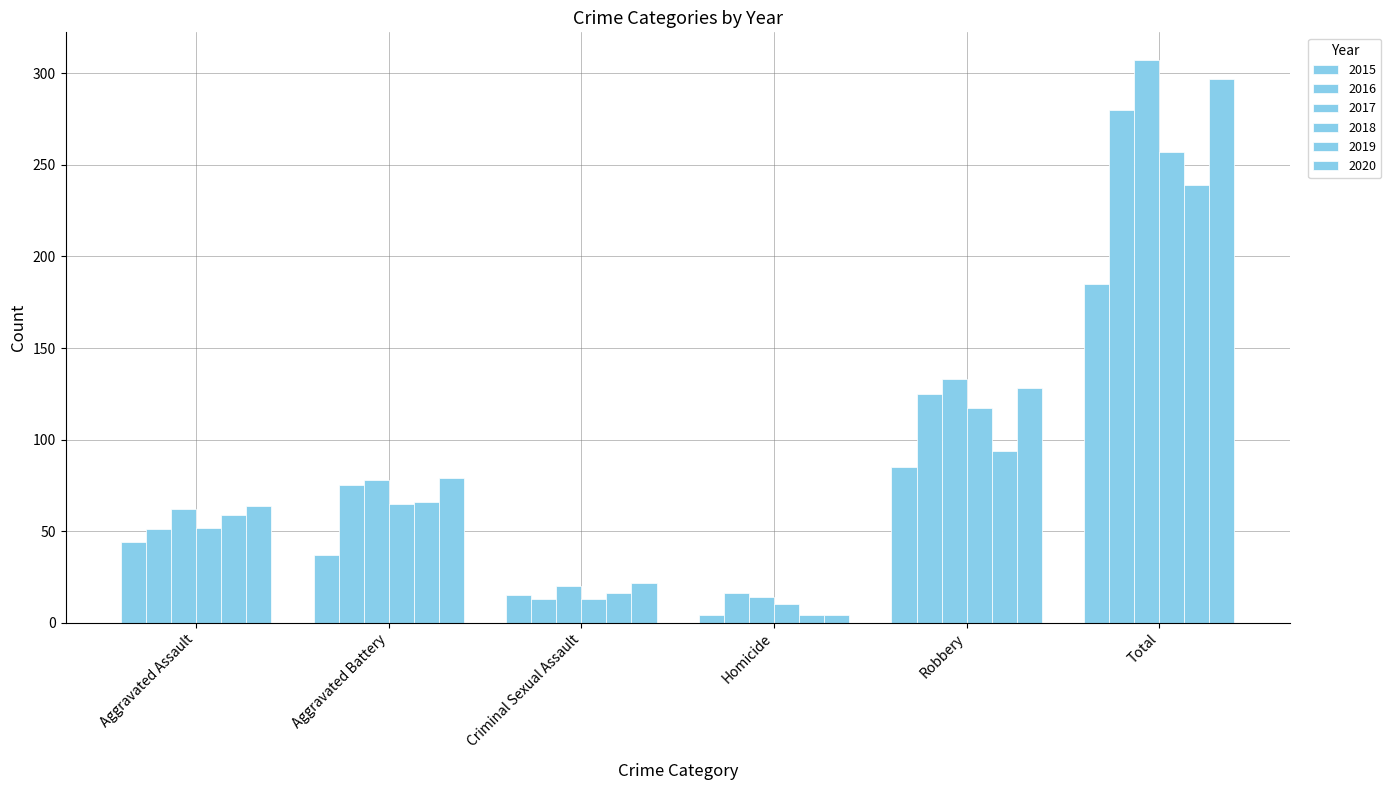

How many values in the 2020 series are below 79?

3